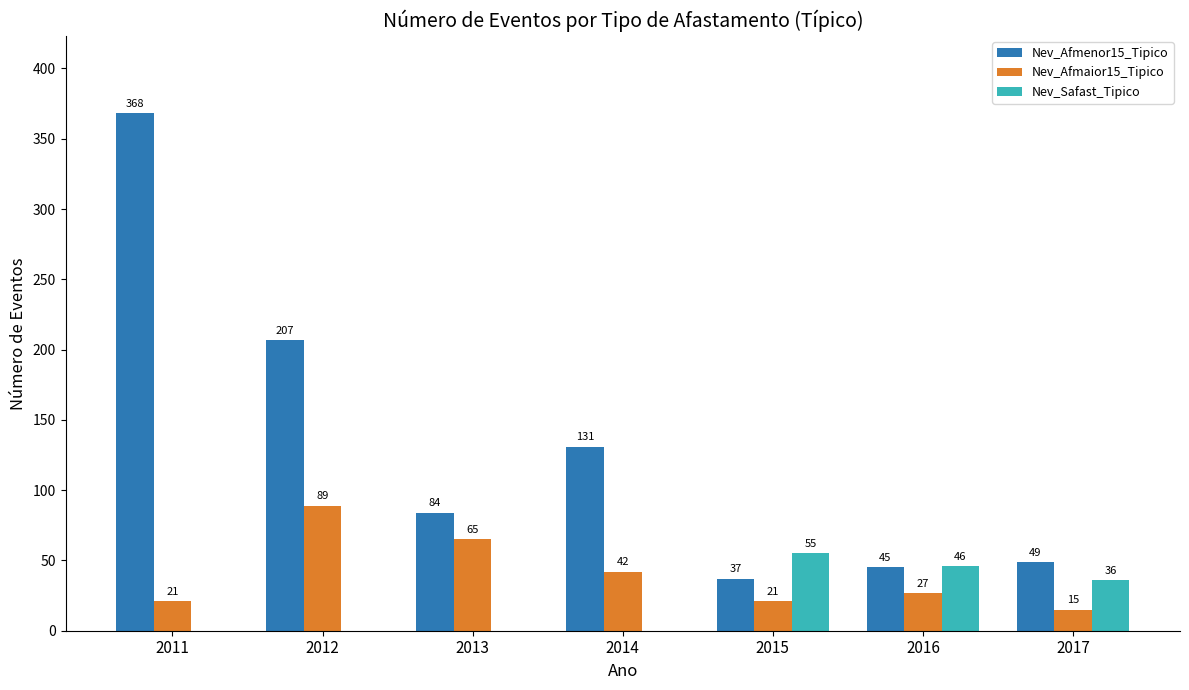

Where is Nev_Afmaior15_Tipico nearest to the value 52?

2014